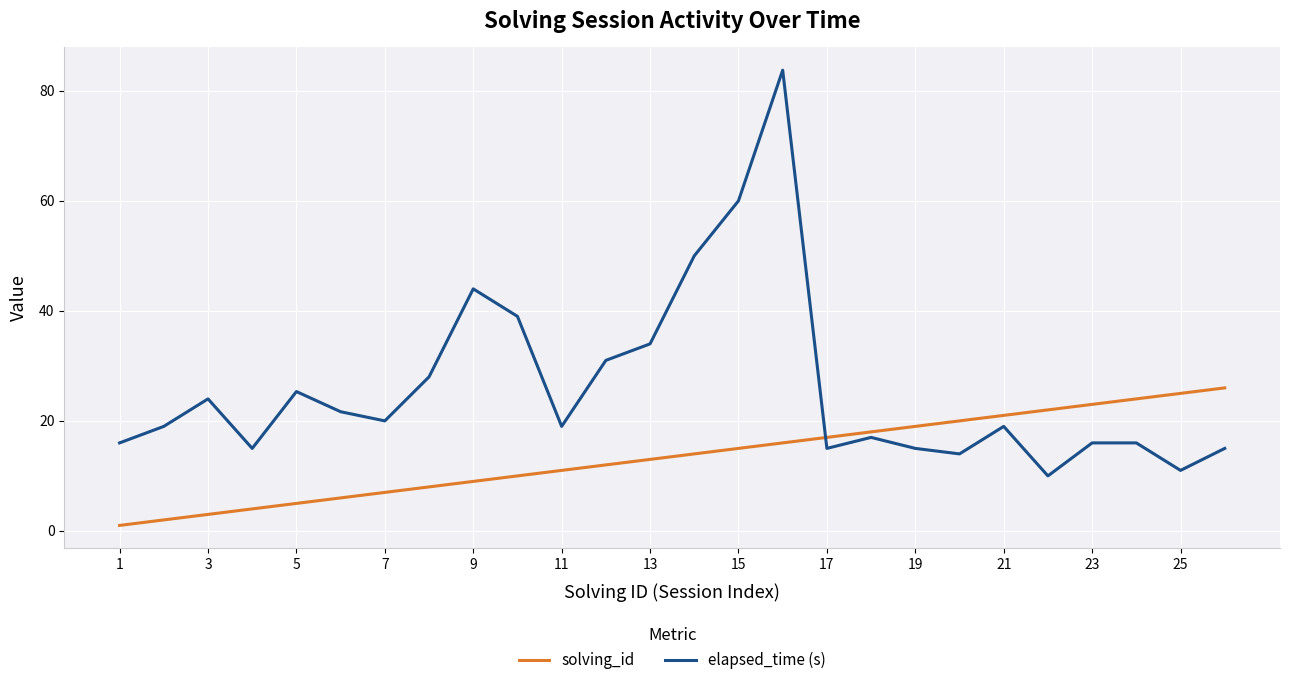

Rank the series by their maximum value, from highest to lowest.

elapsed_time (s), solving_id